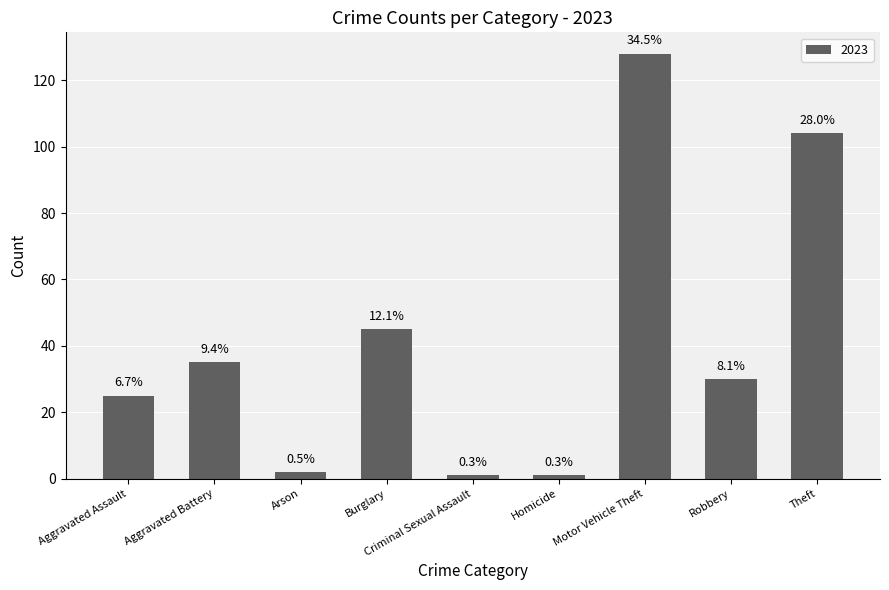

How many bars are there in total?

9